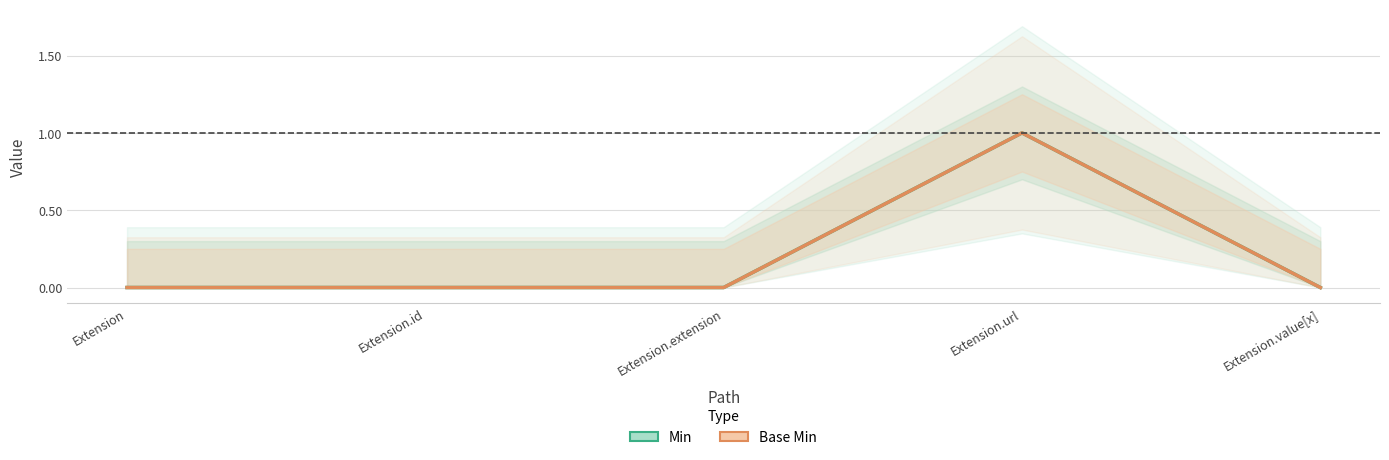

Does the chart have visible grid lines?

Yes